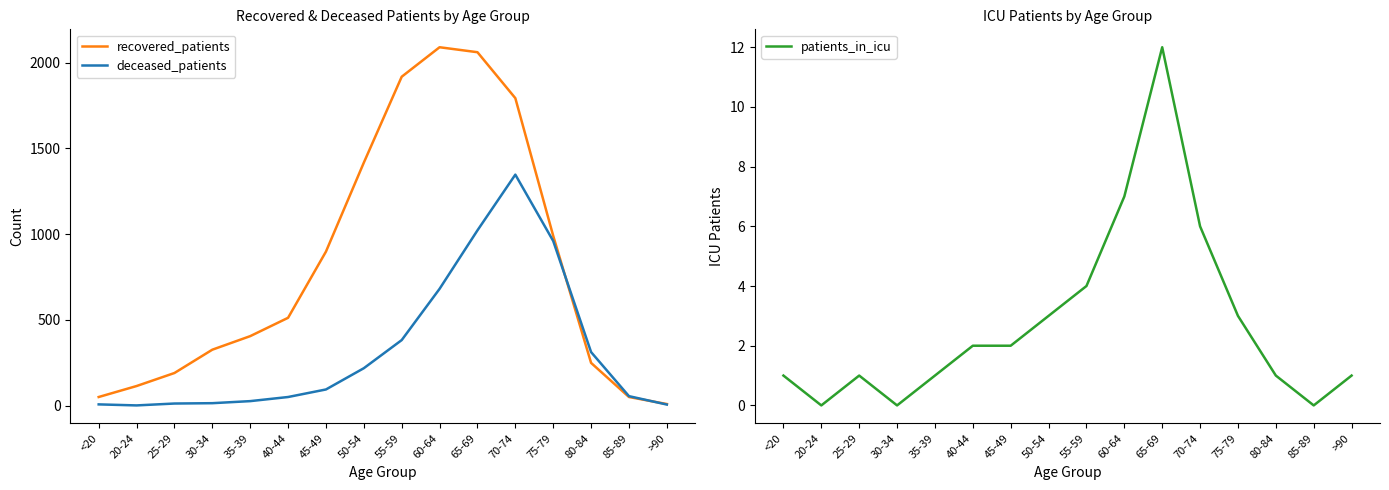

Reading right to left, what are all the values shown in this chart?

recovered_patients: 9	50	249	990	1793	2061	2090	1918	1417	898	512	405	326	190	114	50
deceased_patients: 6	55	312	960	1347	1022	681	382	218	94	50	26	14	12	1	7
patients_in_icu: 1	0	1	3	6	12	7	4	3	2	2	1	0	1	0	1